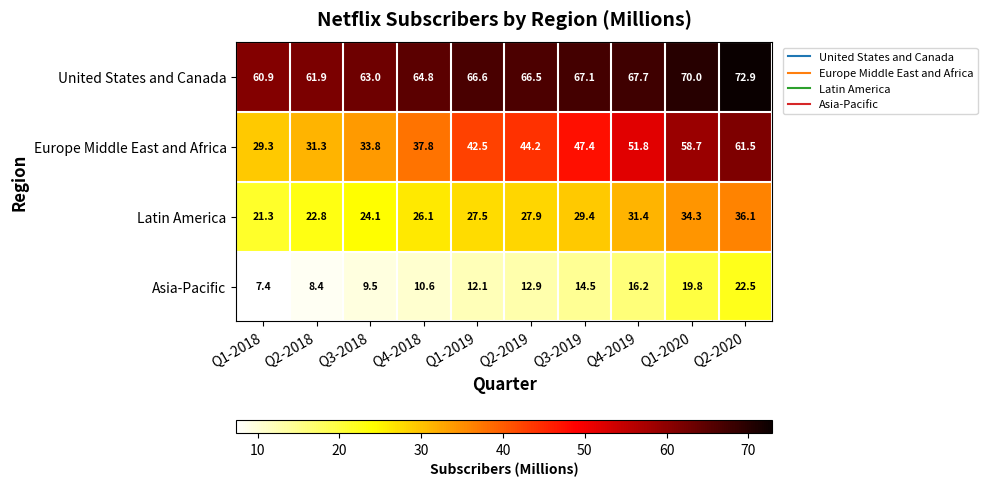

What is the total value across all series at Q2-2020?

193.0